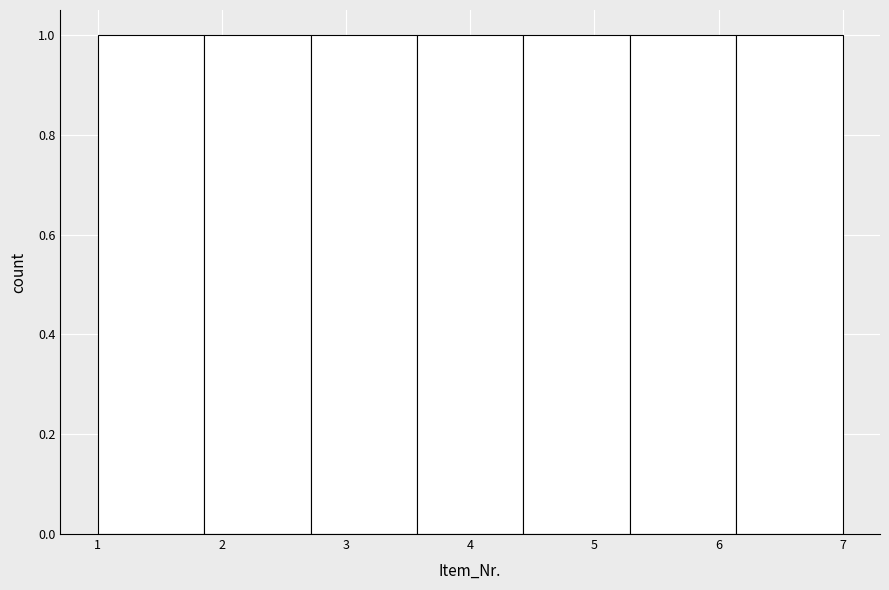

What is the height of the bar covering 6.1 to 7.0 on the x-axis? Neither the bar edges nor the heights are printed on the chart, so give them approximately, as read against the axes.

1